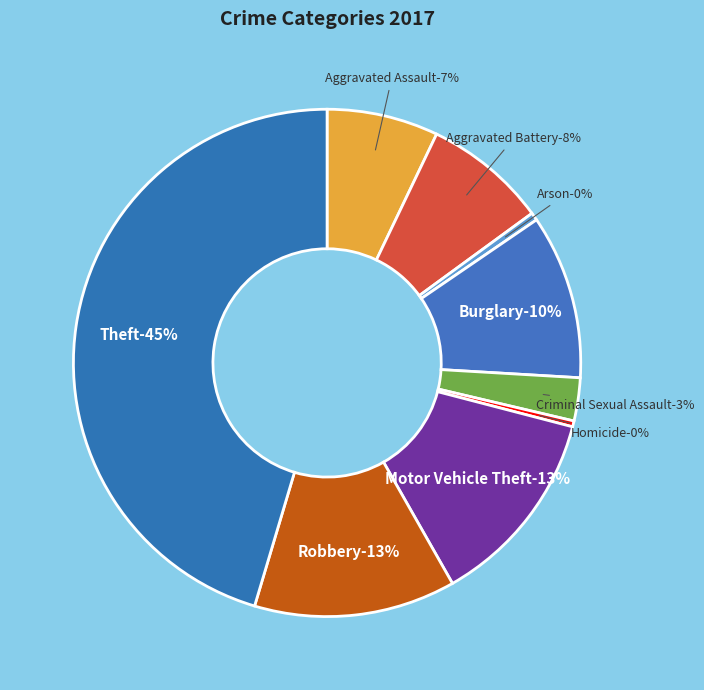

Does Motor Vehicle Theft account for over 50% of the chart?

No